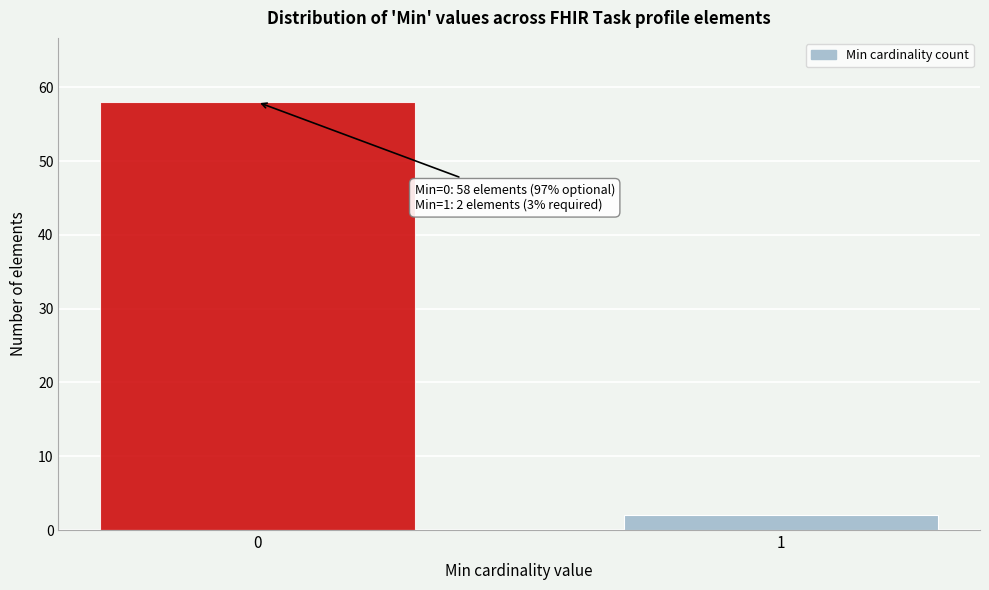

Reading left to right, transcribe all the data shown in this chart.

0=58	1=2